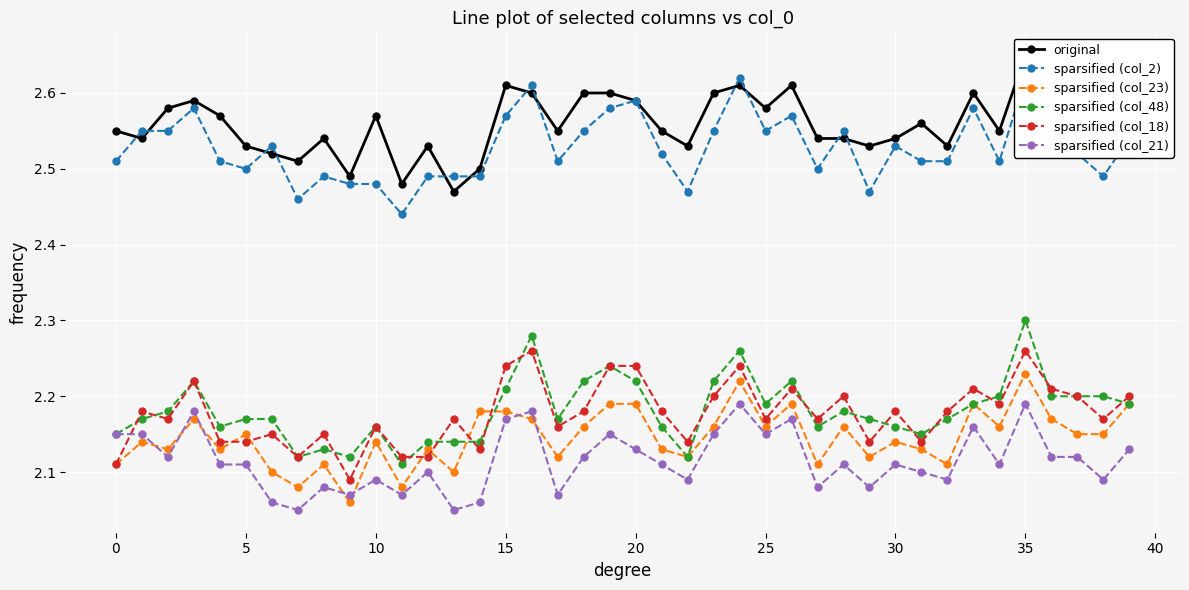

What is the spread (max minus min) of values at 28?

0.4